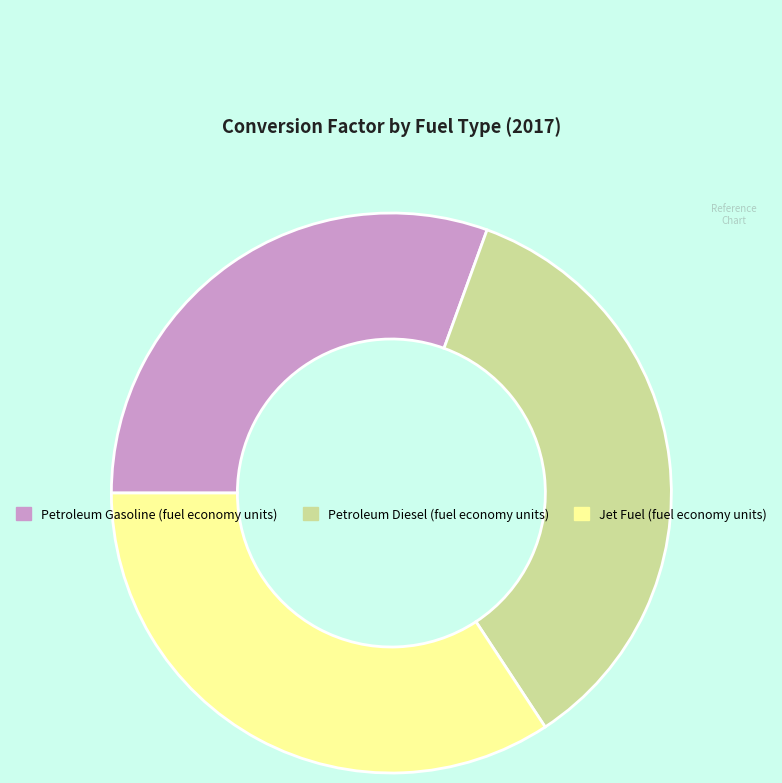

Combined, do Petroleum Diesel (fuel economy units) and Jet Fuel (fuel economy units) account for over 50%?

Yes